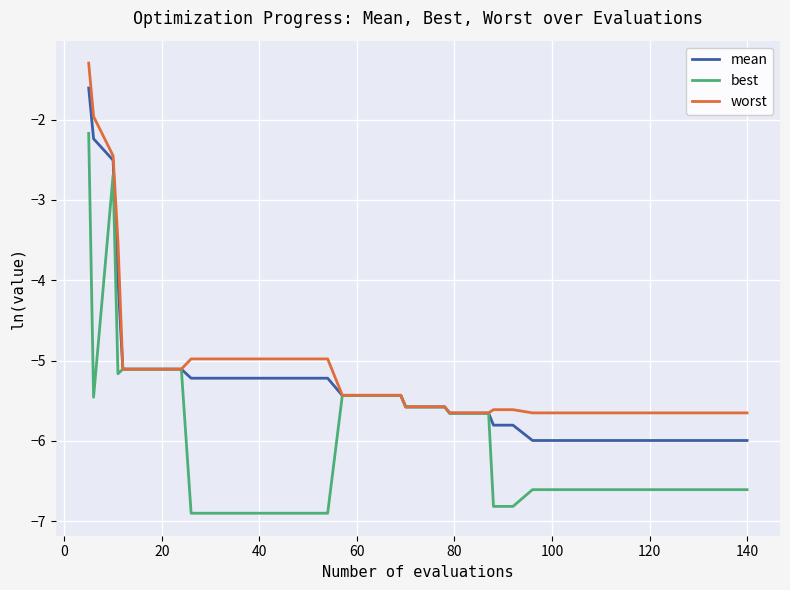

What is the lowest value of the best series?

-6.9